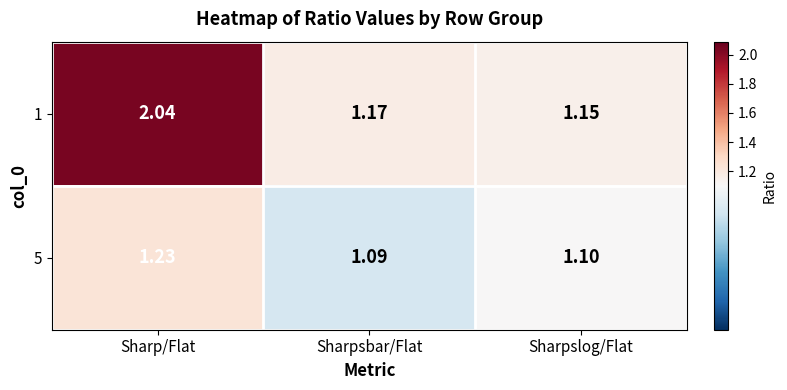

List the labels in order of 1 value, largest first.

Sharp/Flat, Sharpsbar/Flat, Sharpslog/Flat